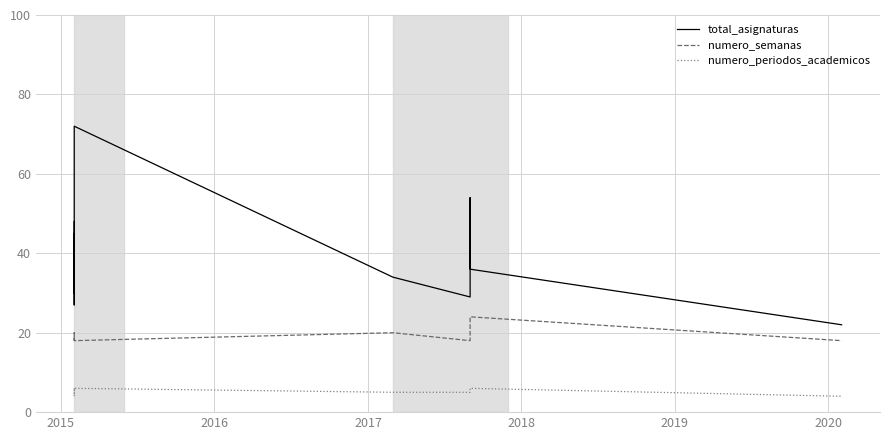

List the series in order of their peak value, lowest first.

numero_periodos_academicos, numero_semanas, total_asignaturas